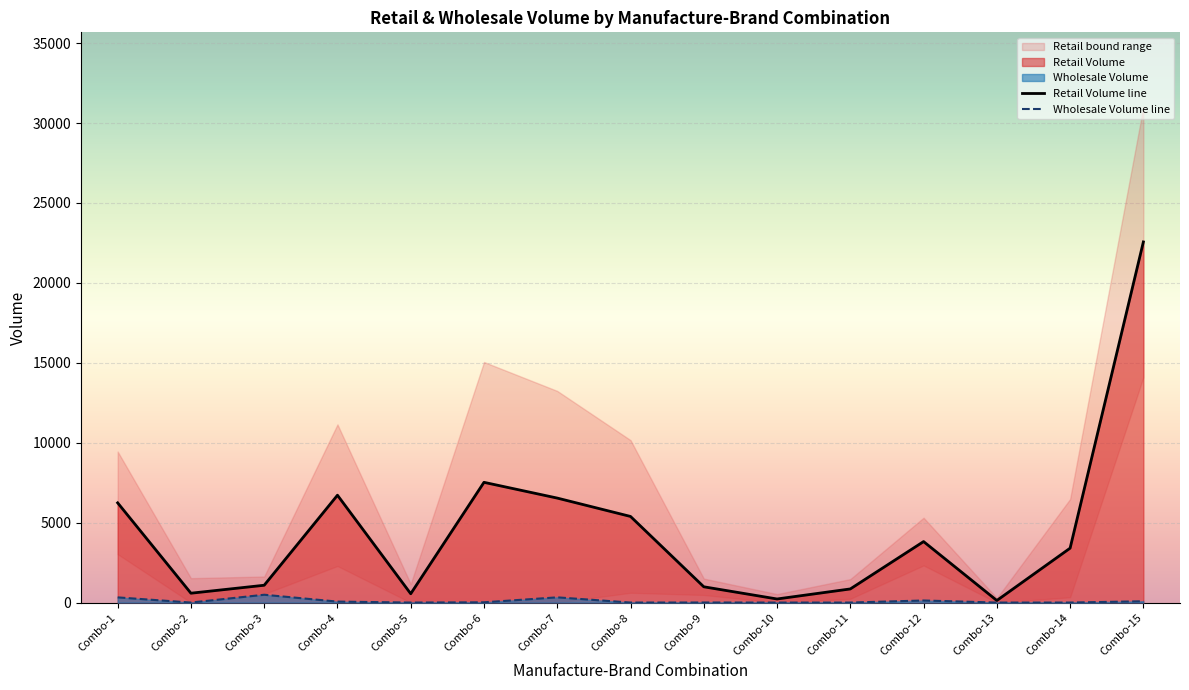

True or false: Retail Volume line and Wholesale Volume line cross at least once.

False